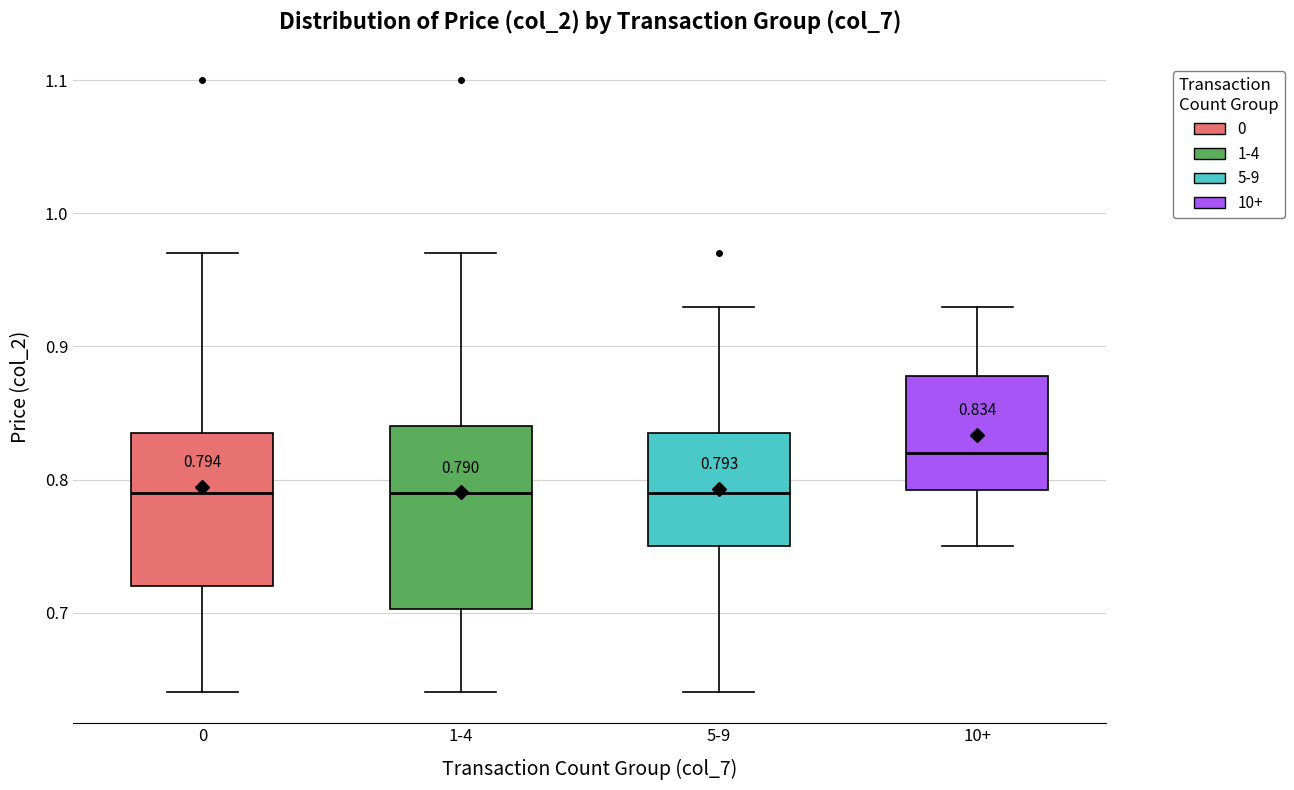

Which box is the tallest, from its lower edge to its upper edge?

1-4